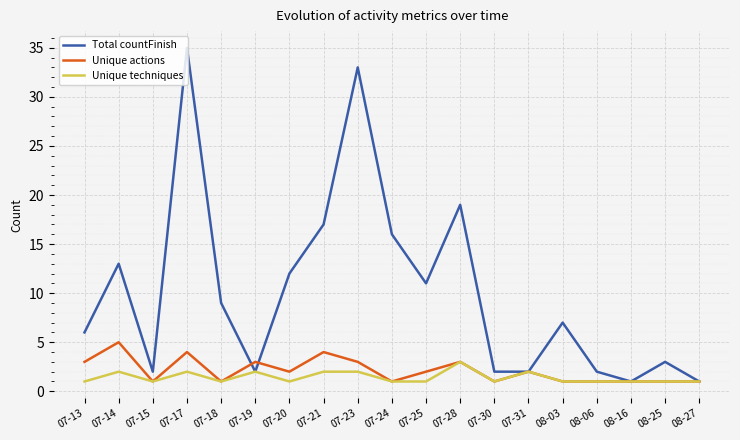

What is the spread (max minus min) of values at 08-25?

2